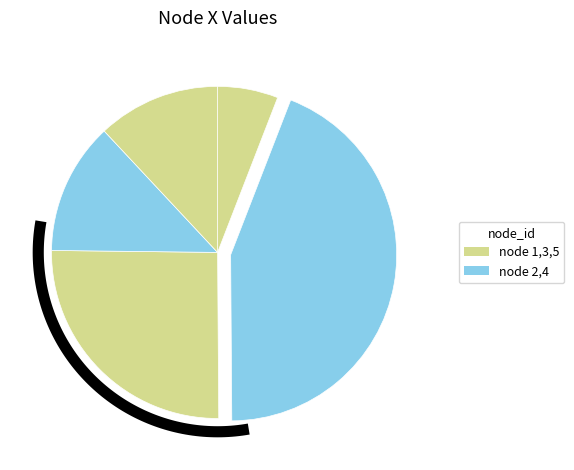

Which category has the smallest portion of the pie?

1